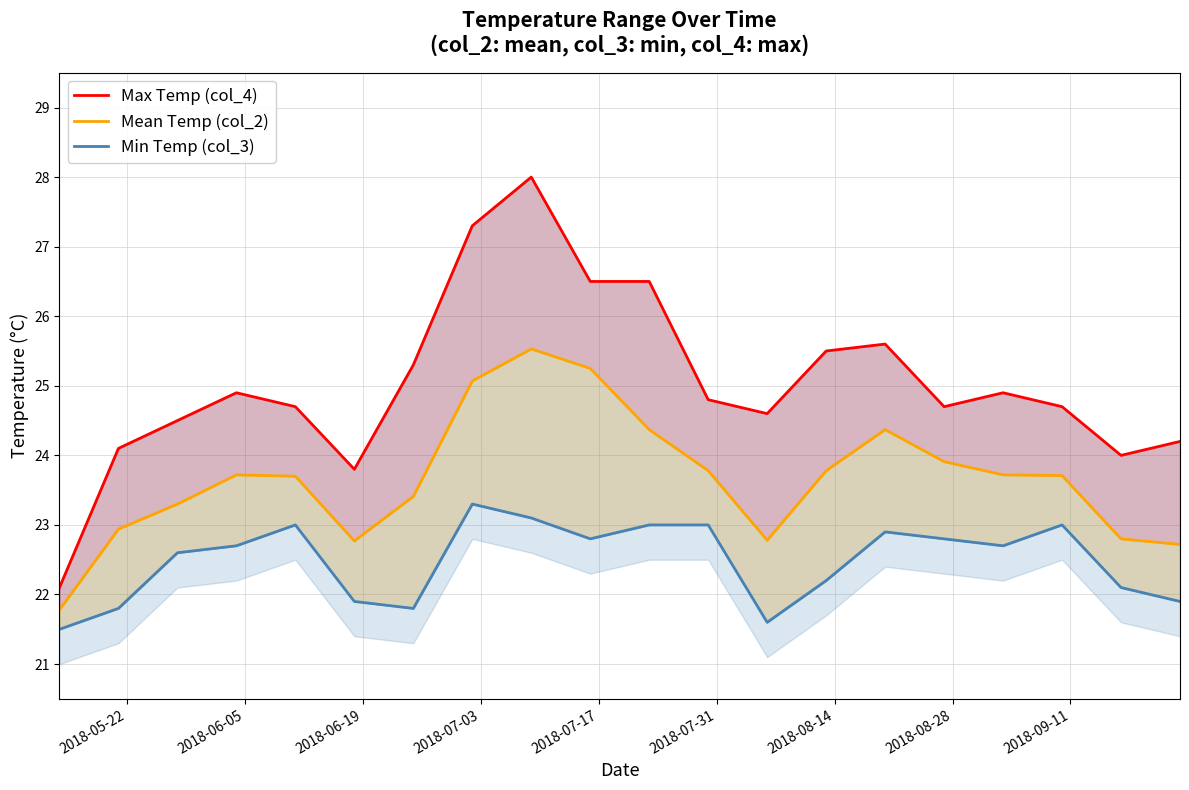

What is the maximum value shown in the chart?

28.0